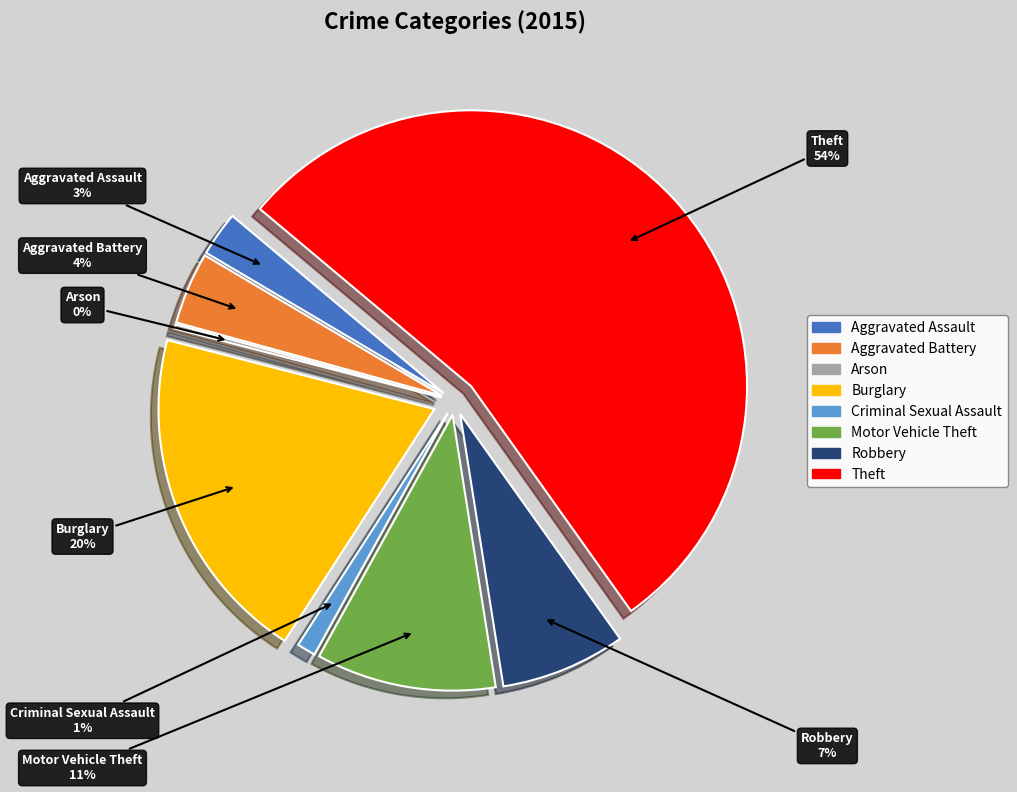

How many segments does this pie chart have?

8